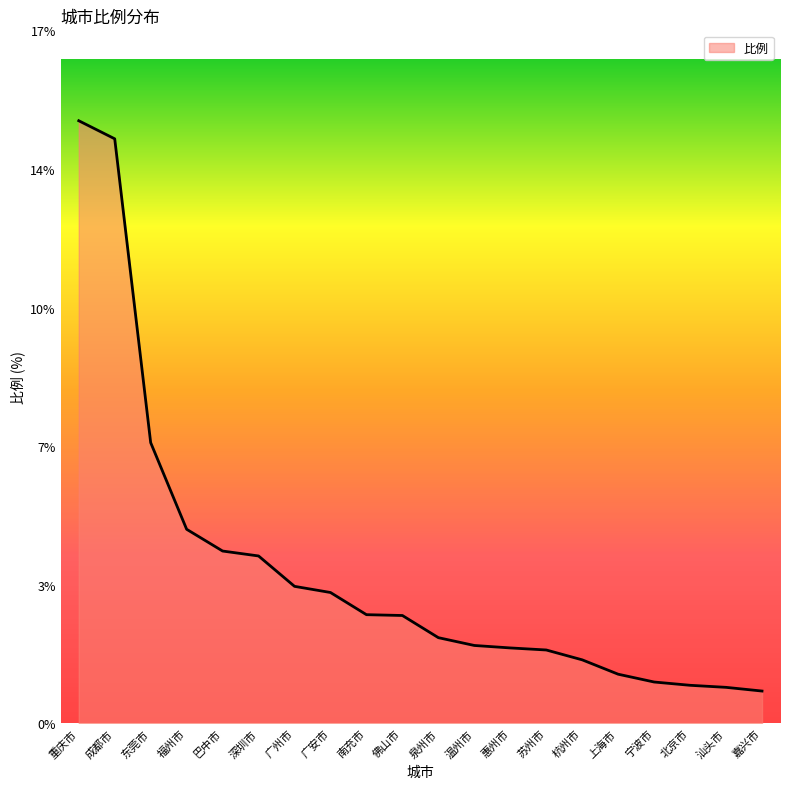

List the labels in order of value, smallest first.

嘉兴市, 汕头市, 北京市, 宁波市, 上海市, 杭州市, 苏州市, 惠州市, 温州市, 泉州市, 佛山市, 南充市, 广安市, 广州市, 深圳市, 巴中市, 福州市, 东莞市, 成都市, 重庆市